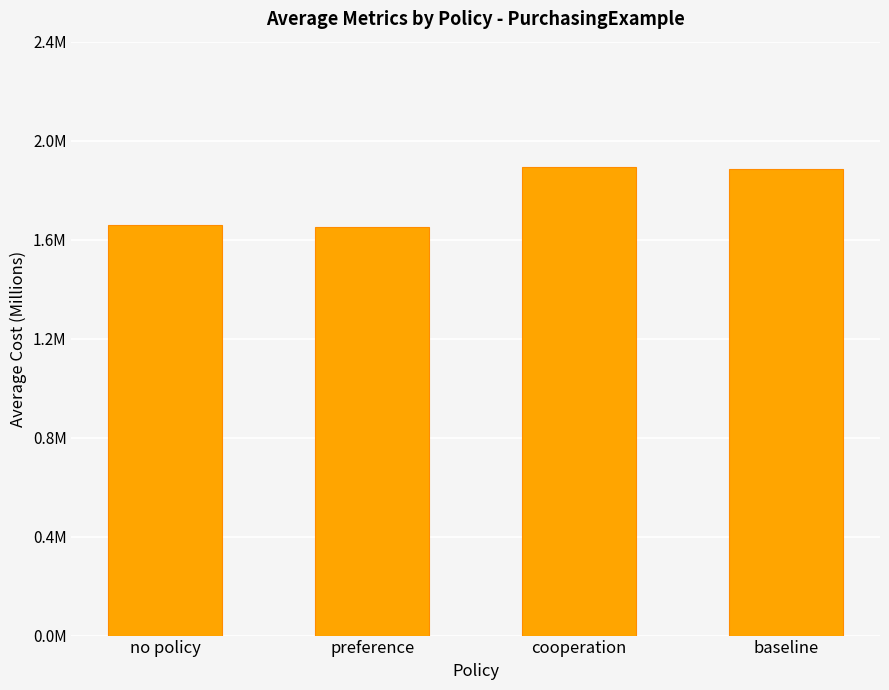

How many values are between 1 and 2?

4